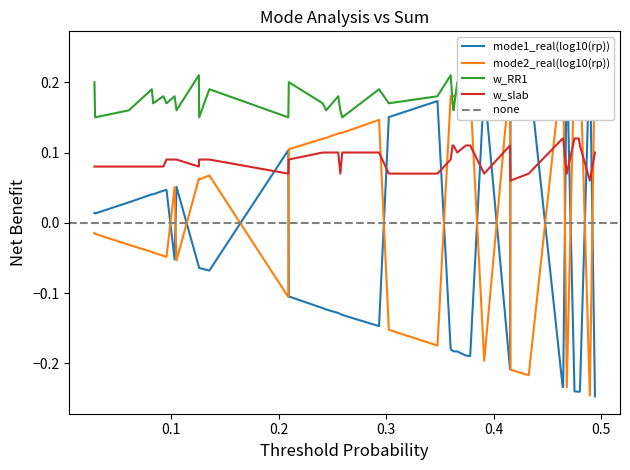

How many intersections are there between w_RR1 and mode1_real(log10(rp))?

8